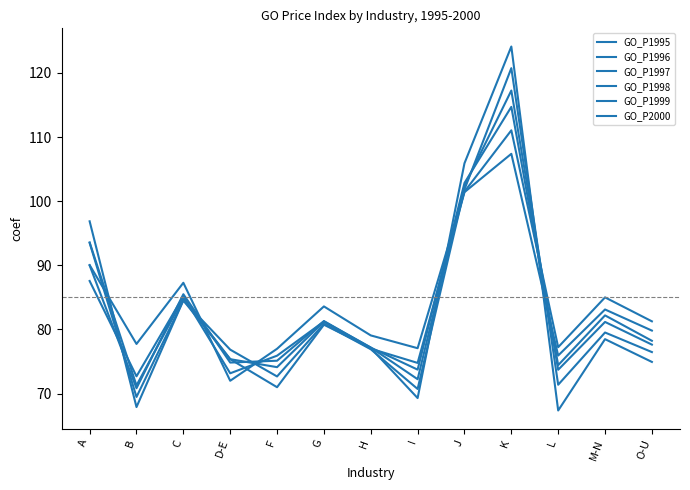

What position from the left is G?

6